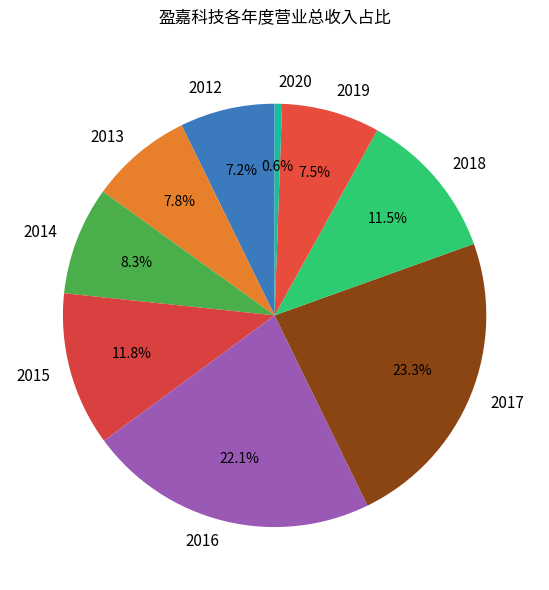

Approximately how many times larger is the value at 2014 compared to 2015?

0.7